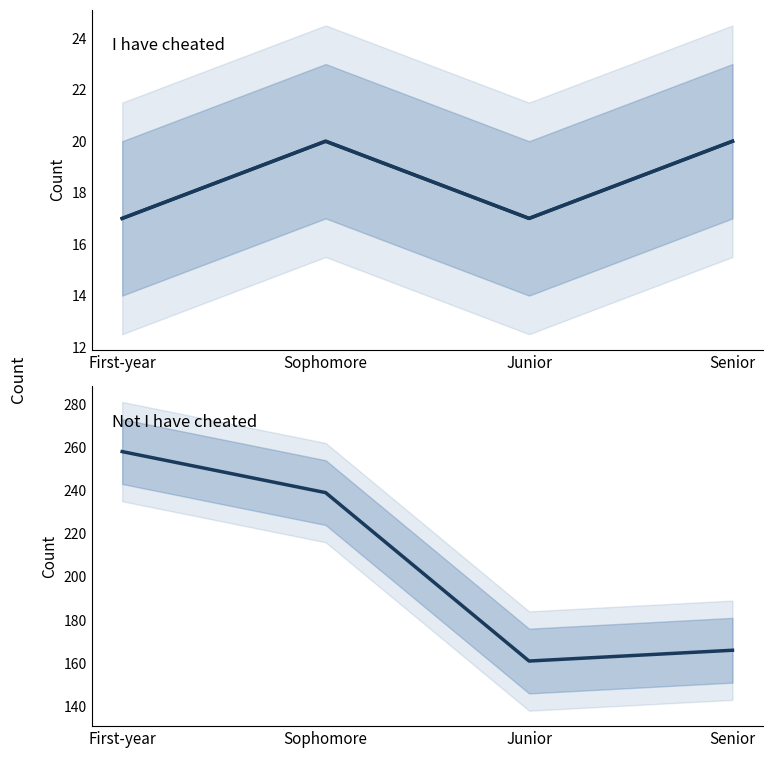

What is the maximum value for Not I have cheated?

258